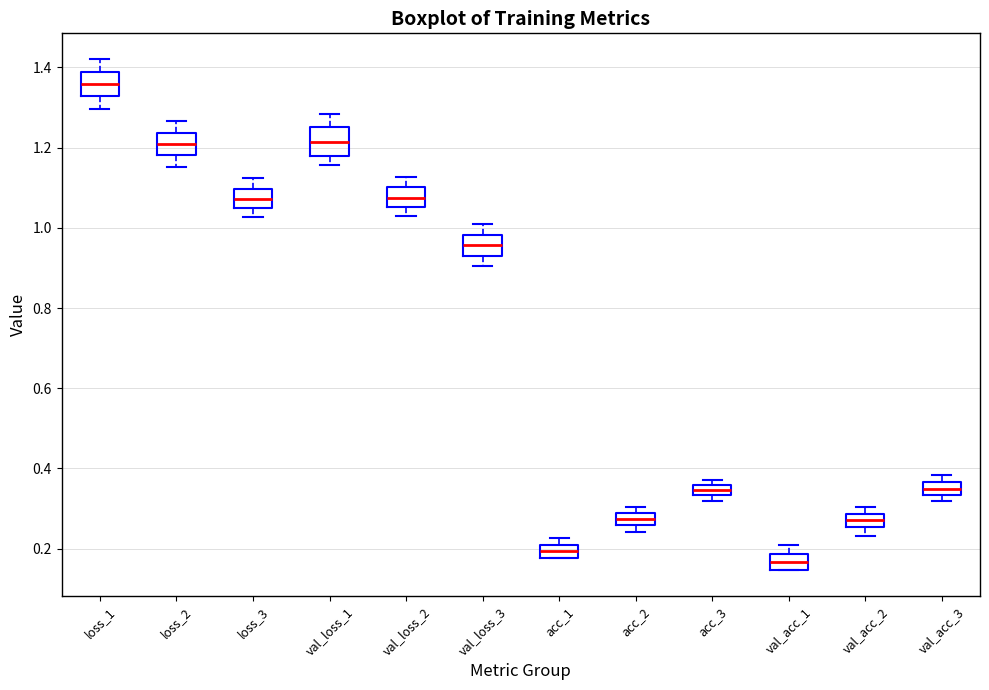

Where does the lower whisker of the box for val_loss_2 end on the y-axis? The values are not printed on the chart, so give them approximately, as read against the axis.

1.02